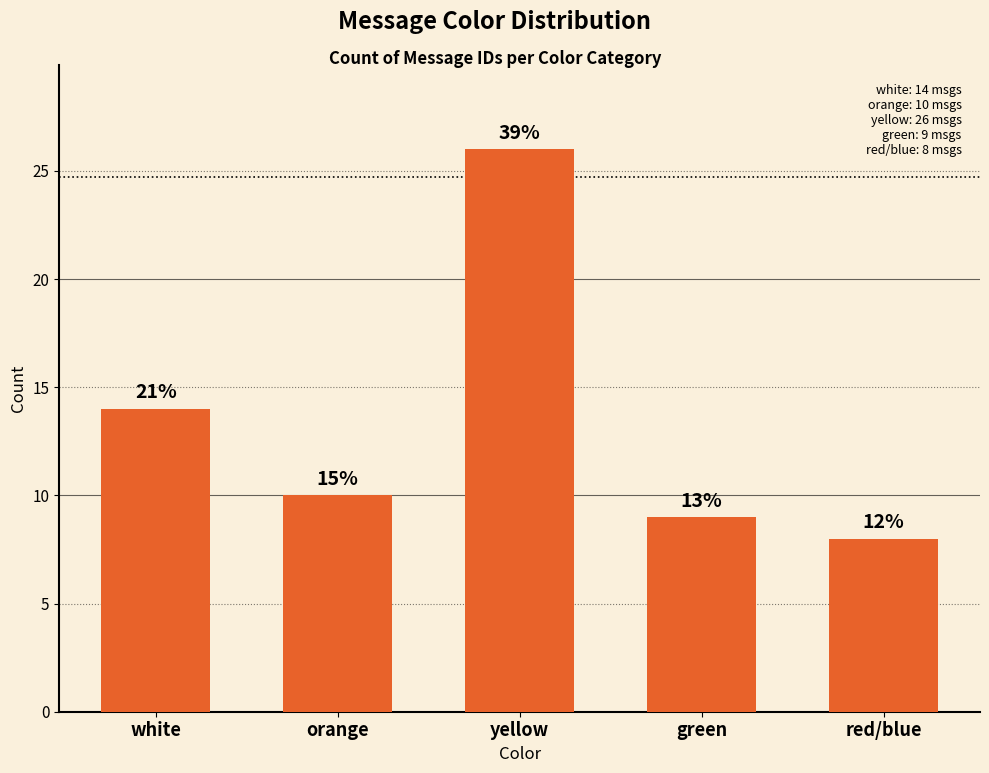

What is the difference between the maximum and minimum values?

18